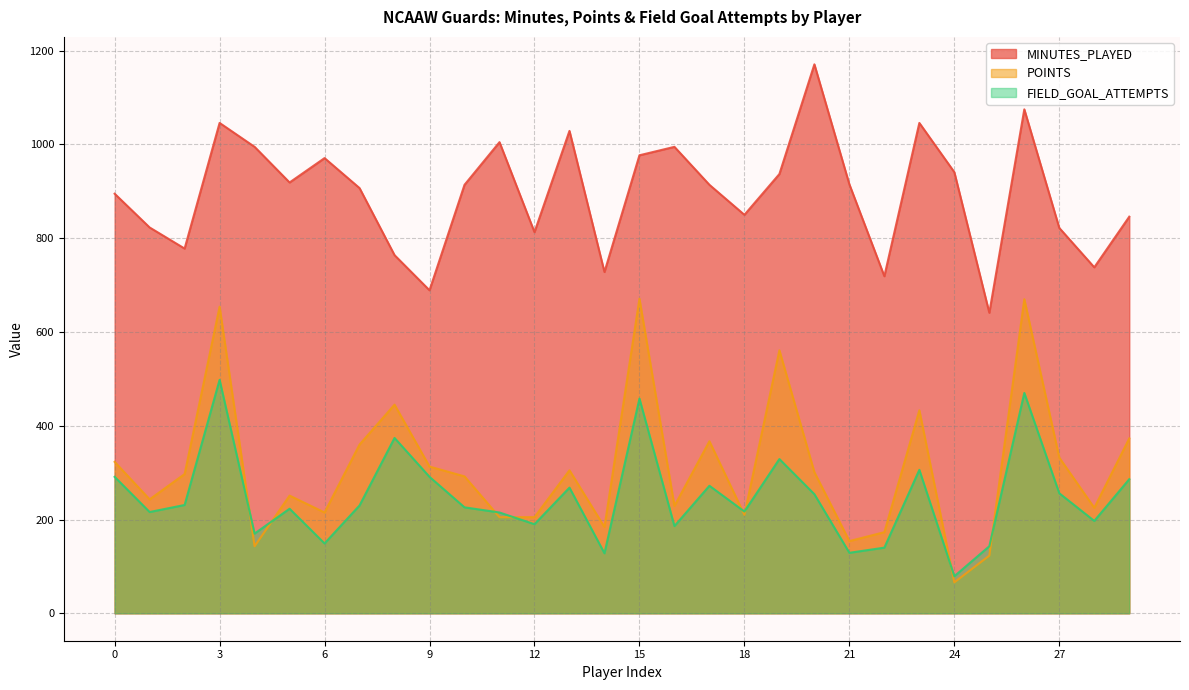

What is the lowest value of the FIELD_GOAL_ATTEMPTS series?

79